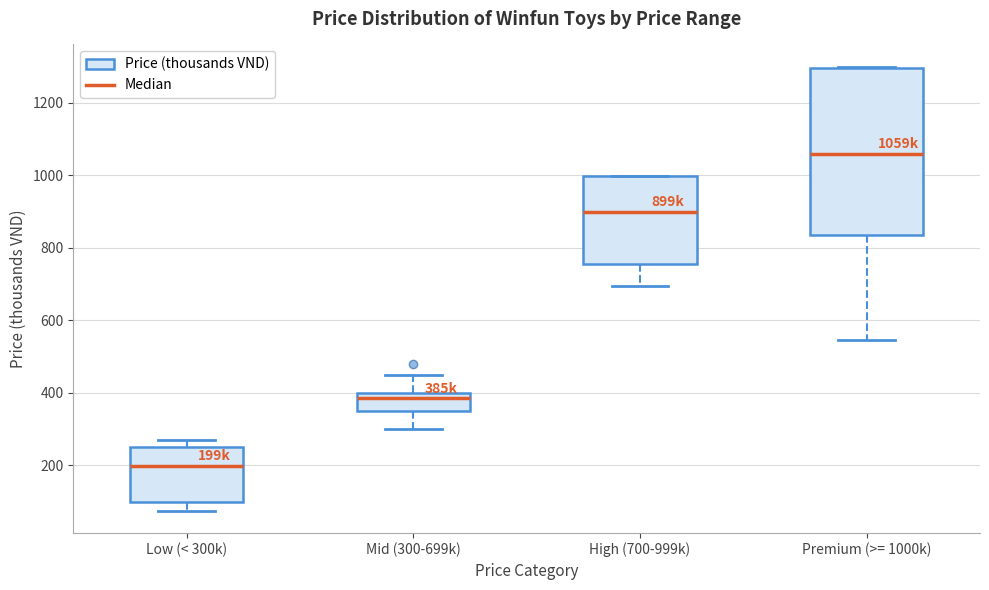

Which box is the tallest, from its lower edge to its upper edge?

Premium (>= 1000k)